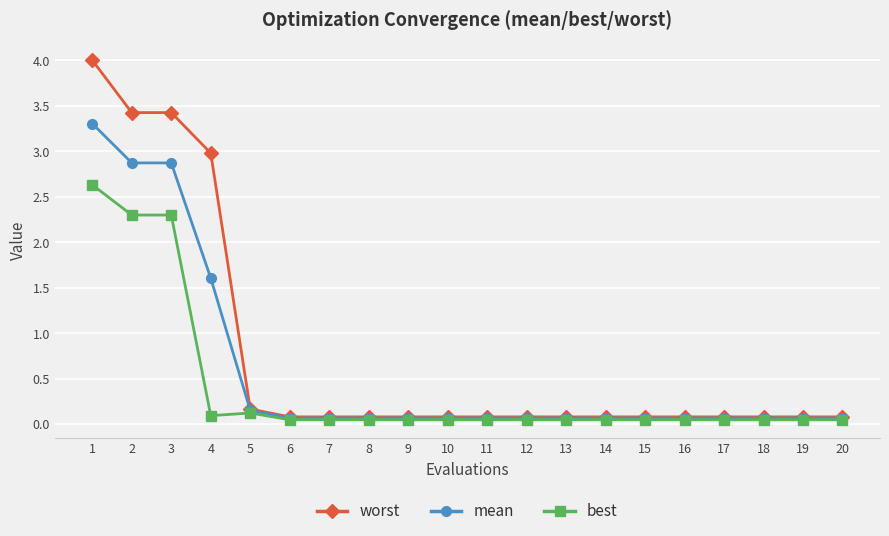

How many categories are shown in the chart?

20